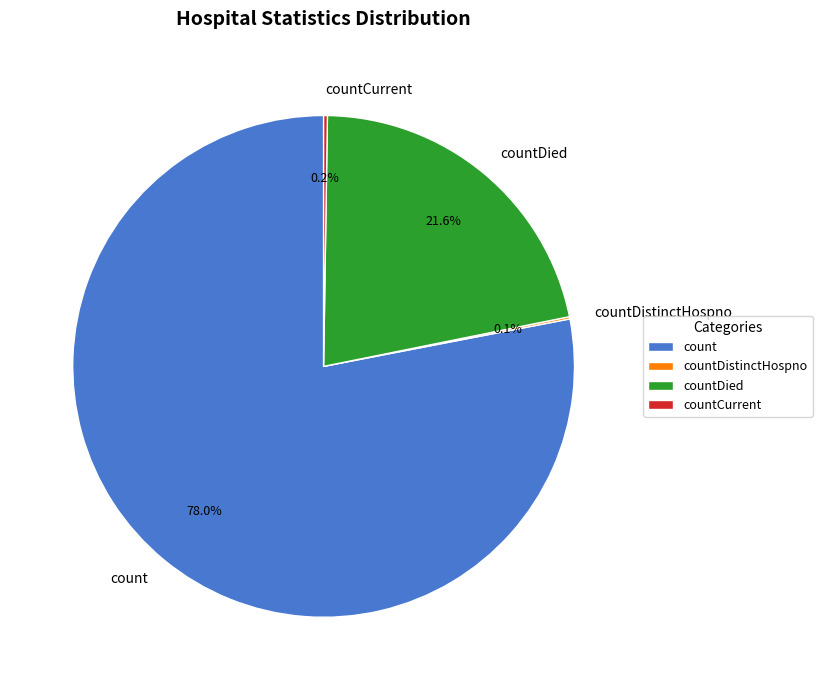

Which category has the biggest portion of the pie?

count